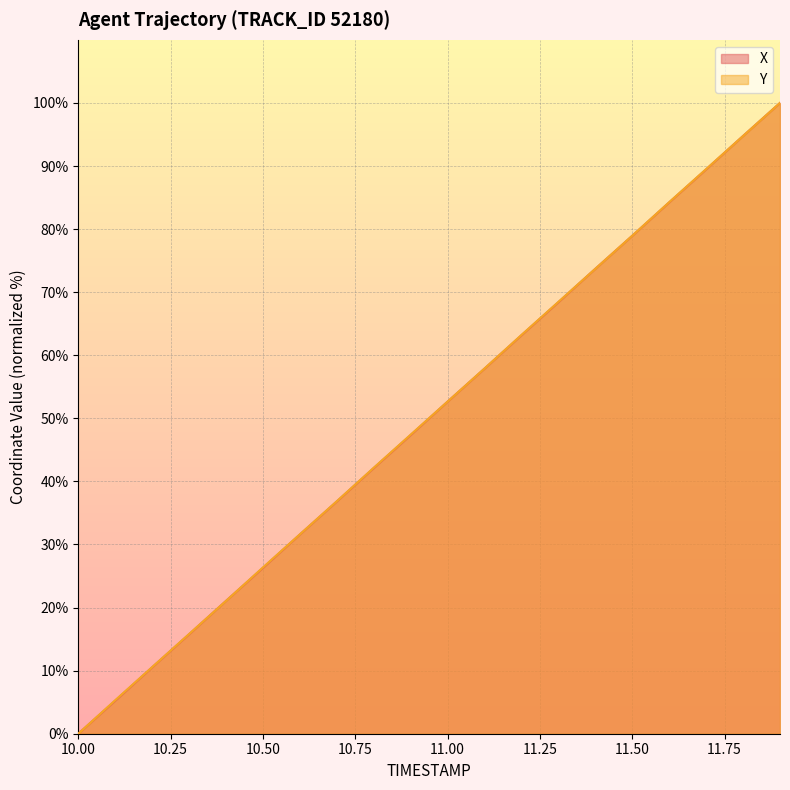

What is the average value of the X series?

50.0